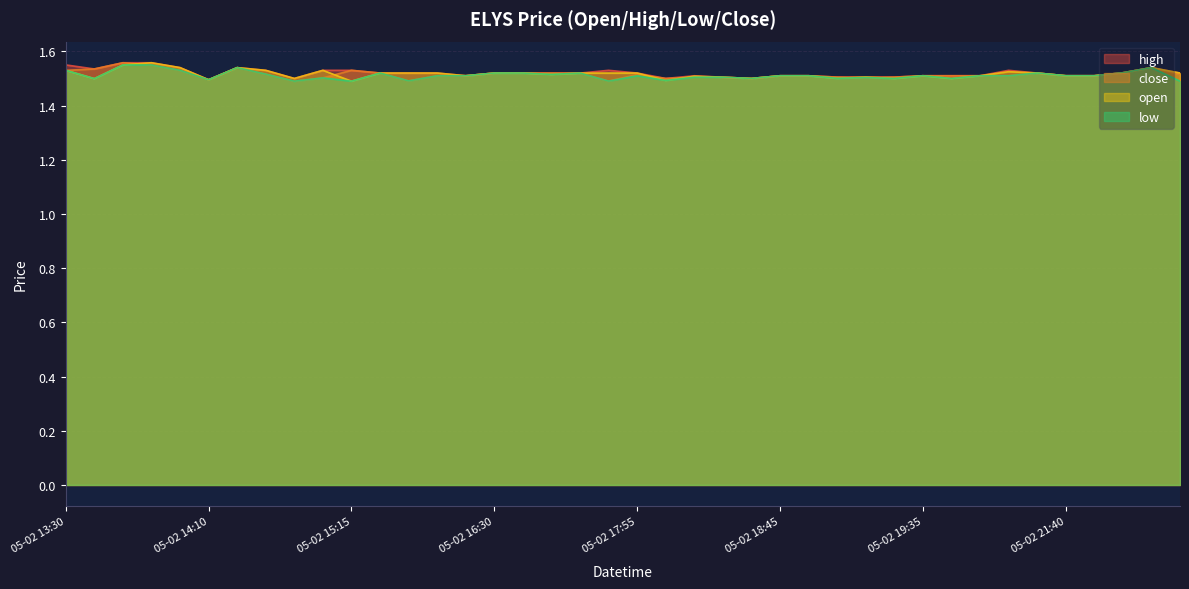

How many interior local valleys does the low series have?

12